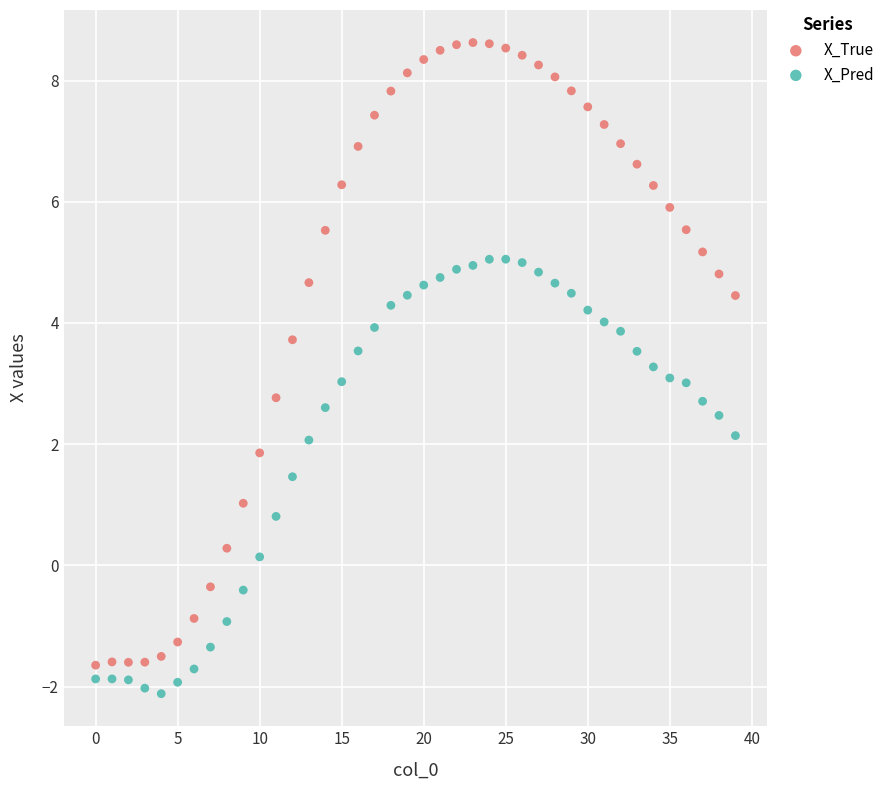

Which series reaches the maximum Y coordinate?

X_True